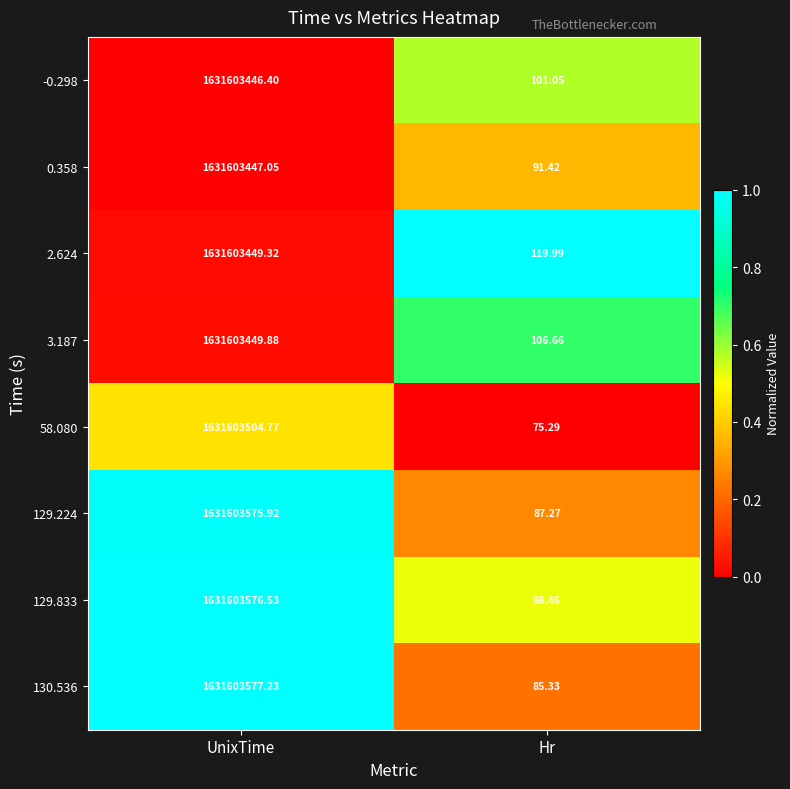

List the labels in order of 3.187 value, smallest first.

Hr, UnixTime